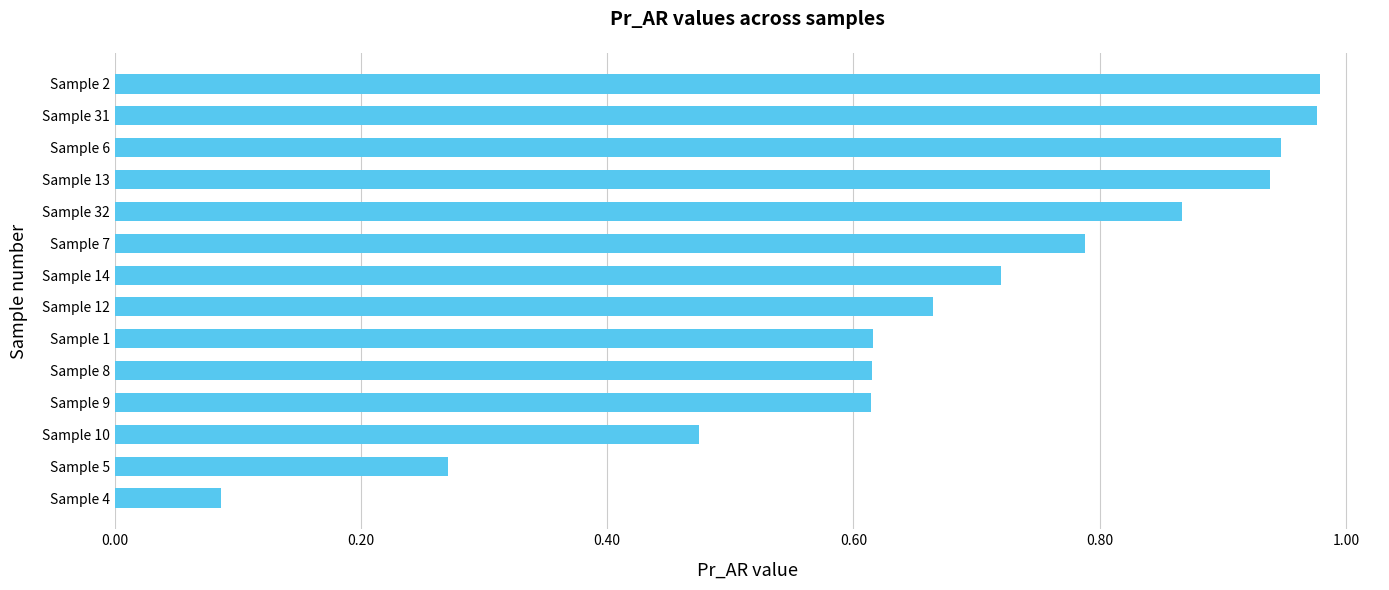

Are the bars horizontal?

Yes